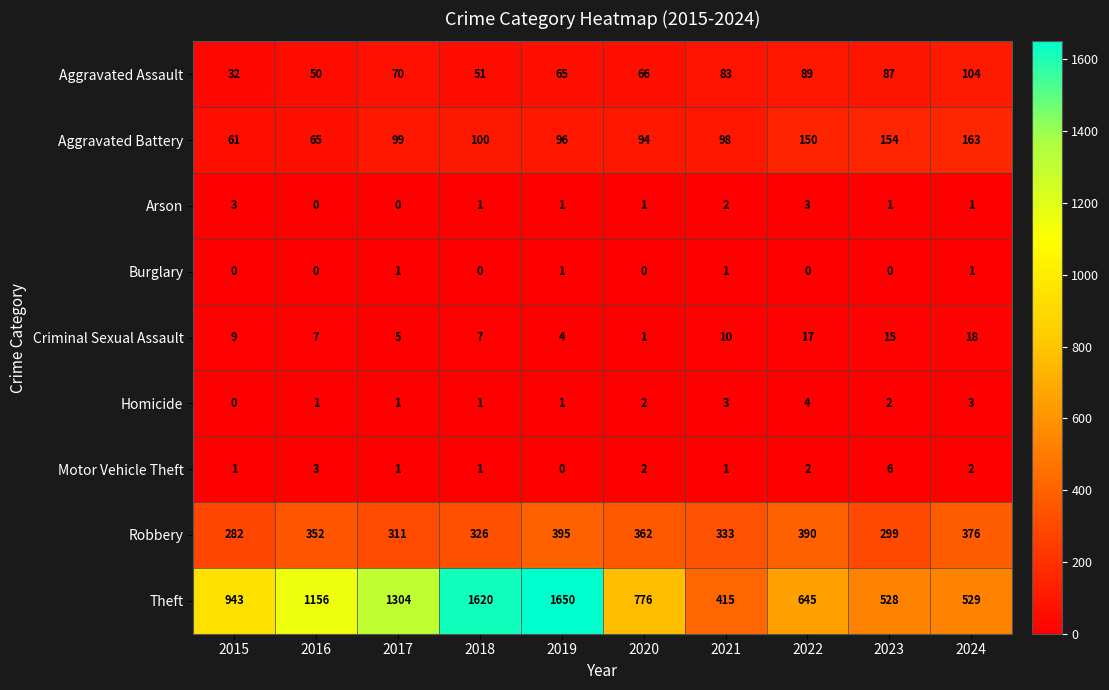

What is the sum of the Homicide values at 2017 and 2022?

5